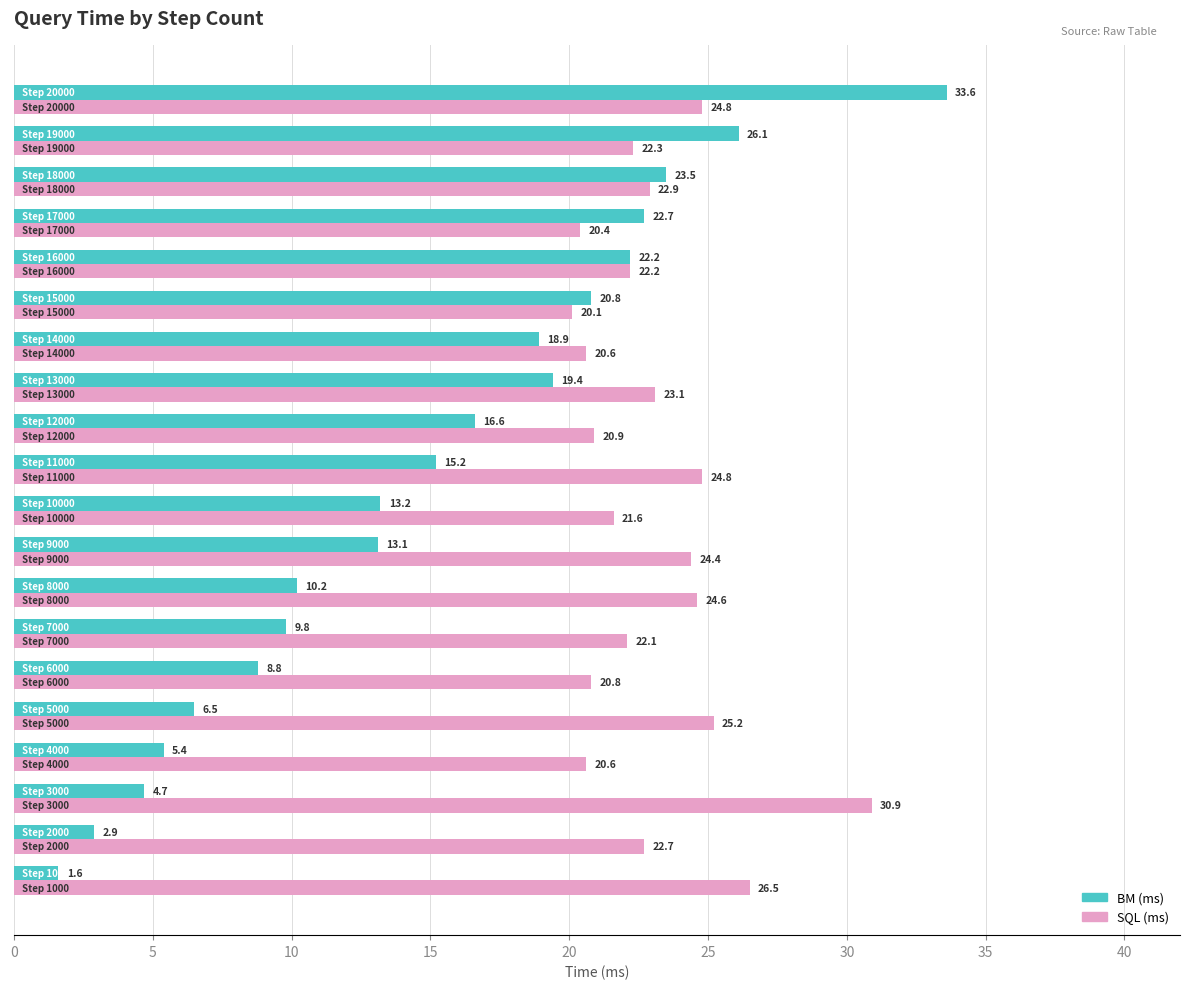

What is the sum of all SQL (ms) values?

461.5